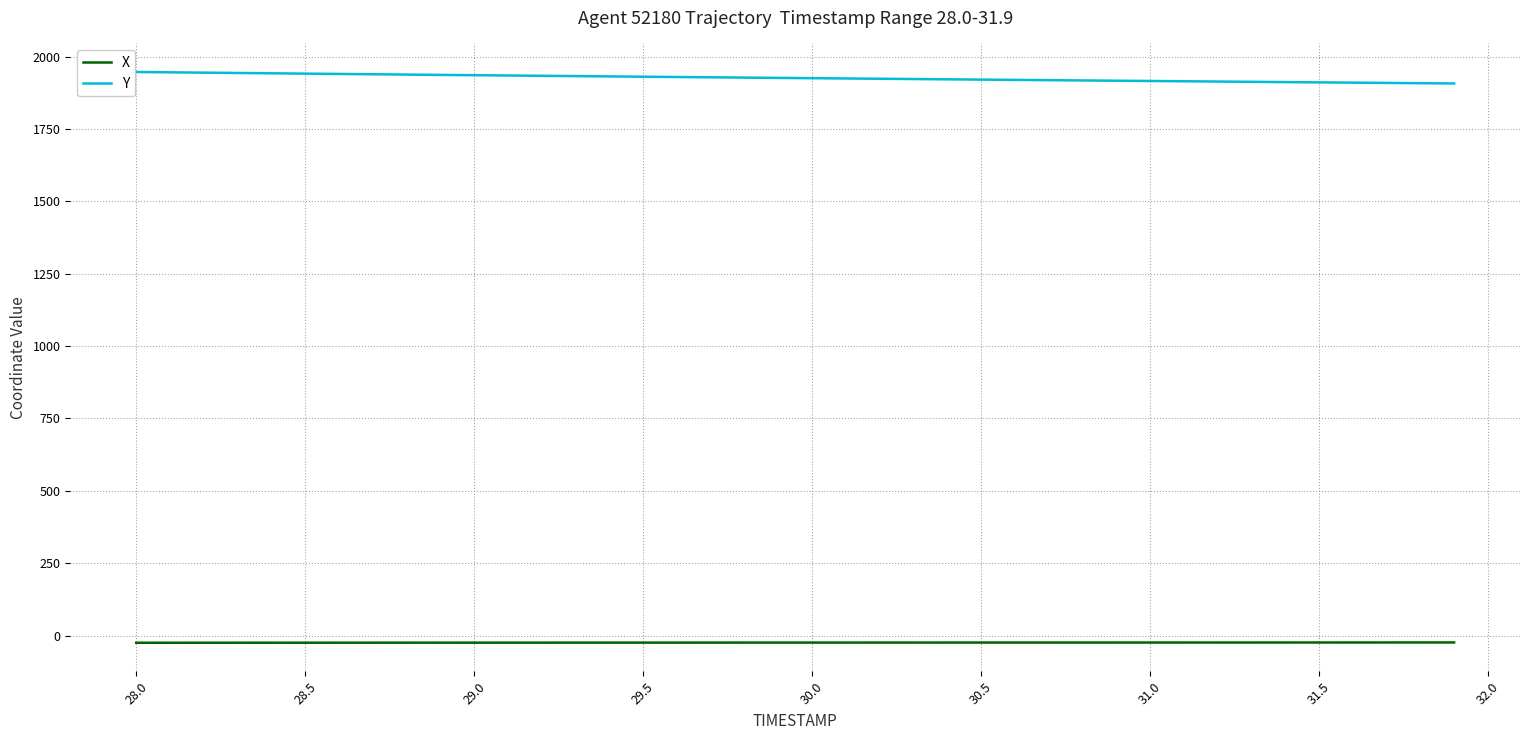

True or false: Y and X cross at least once.

False